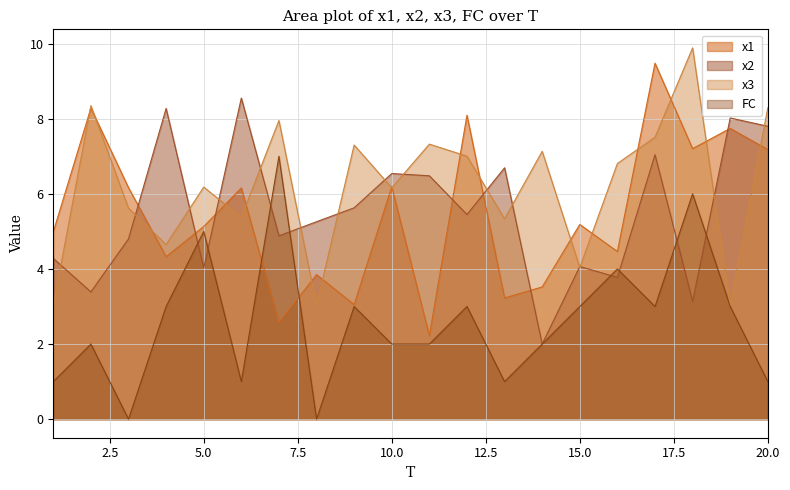

At which category does the chart reach its minimum across all series?

3